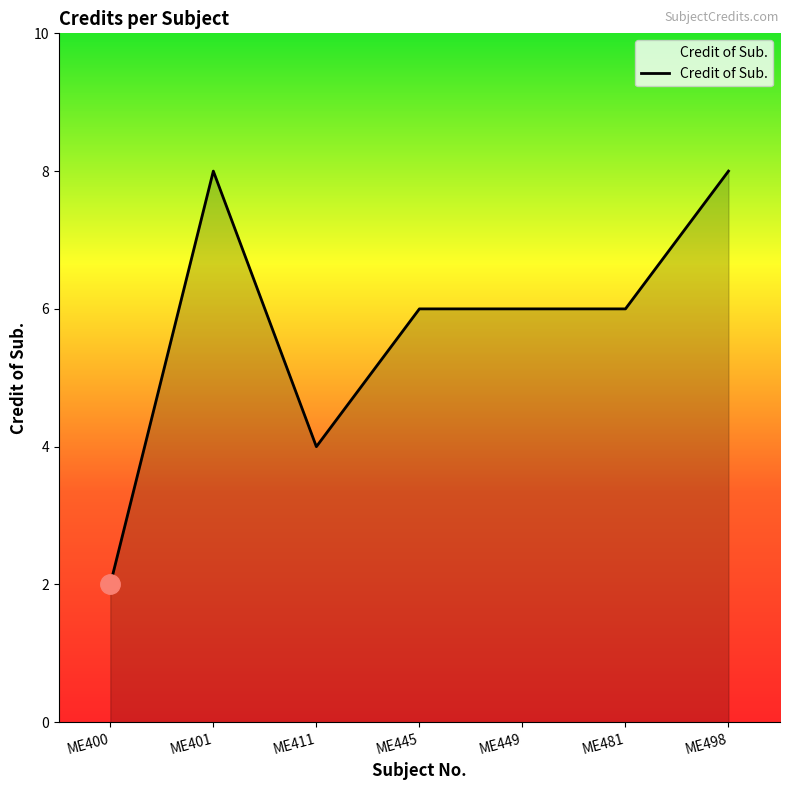

Is it true that the value at ME401 is 8?

True